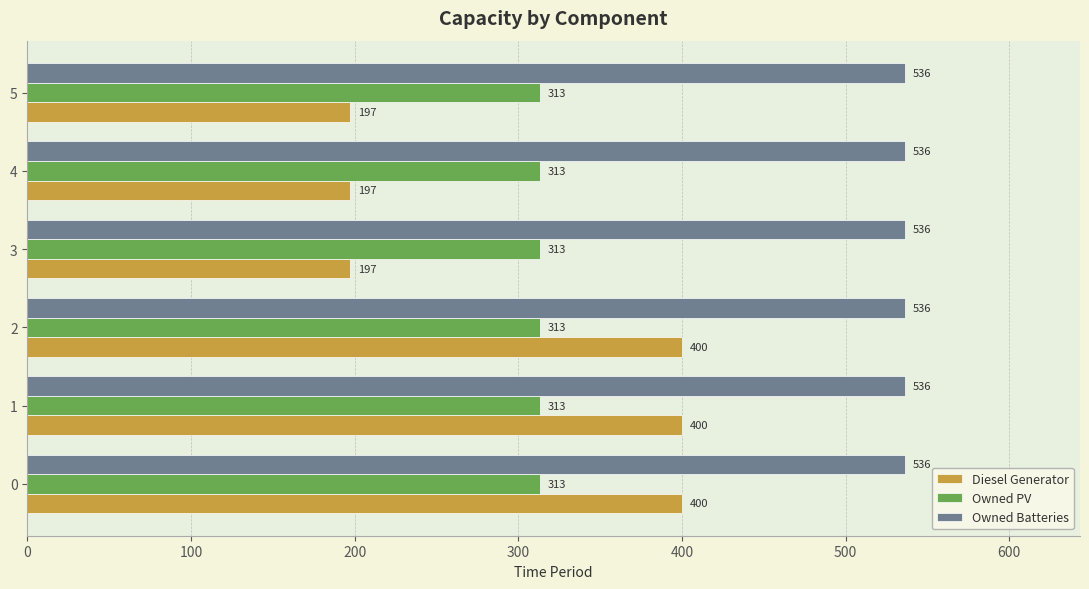

What is the maximum value shown in the chart?

536